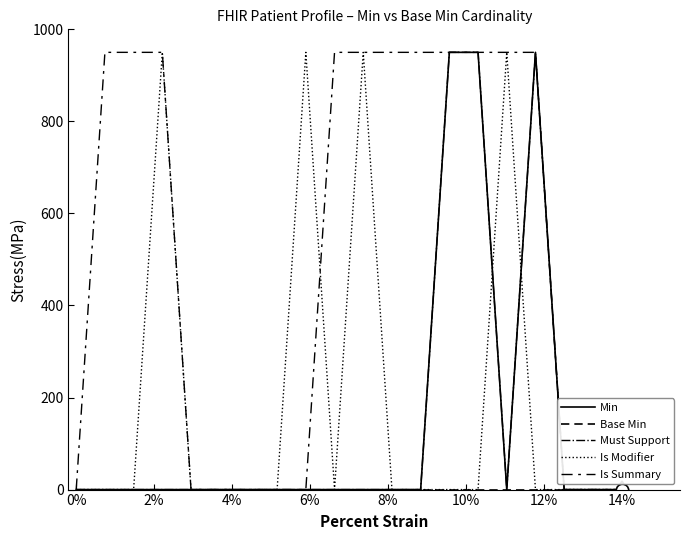

Rank the series by their maximum value, from highest to lowest.

Min, Must Support, Is Modifier, Is Summary, Base Min